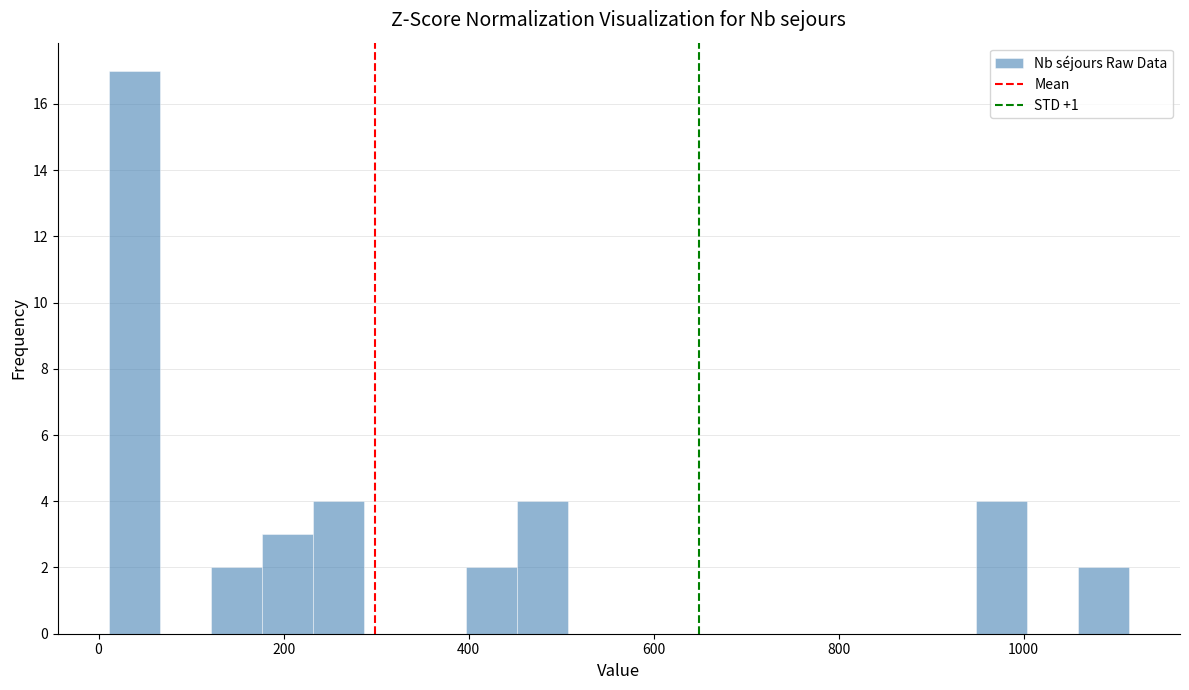

Around what value on the x-axis is the tallest bar? Give the approximate position of its centre, as read against the axis.

40